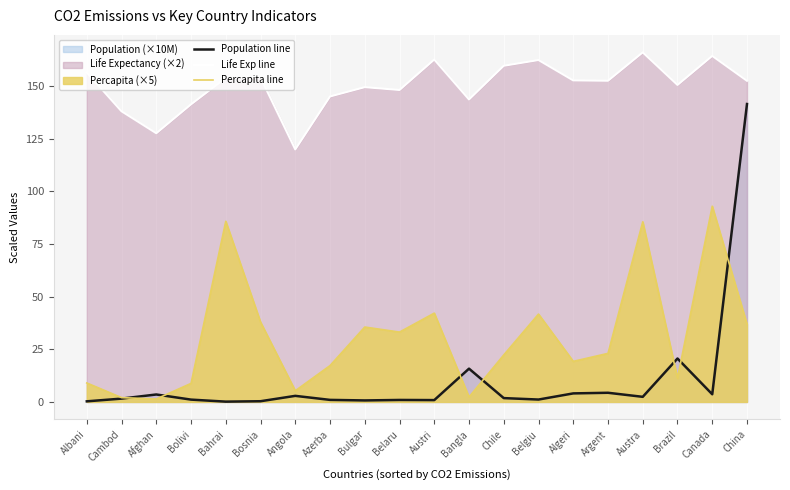

At which label is Life Exp line closest to 142?

Bolivi